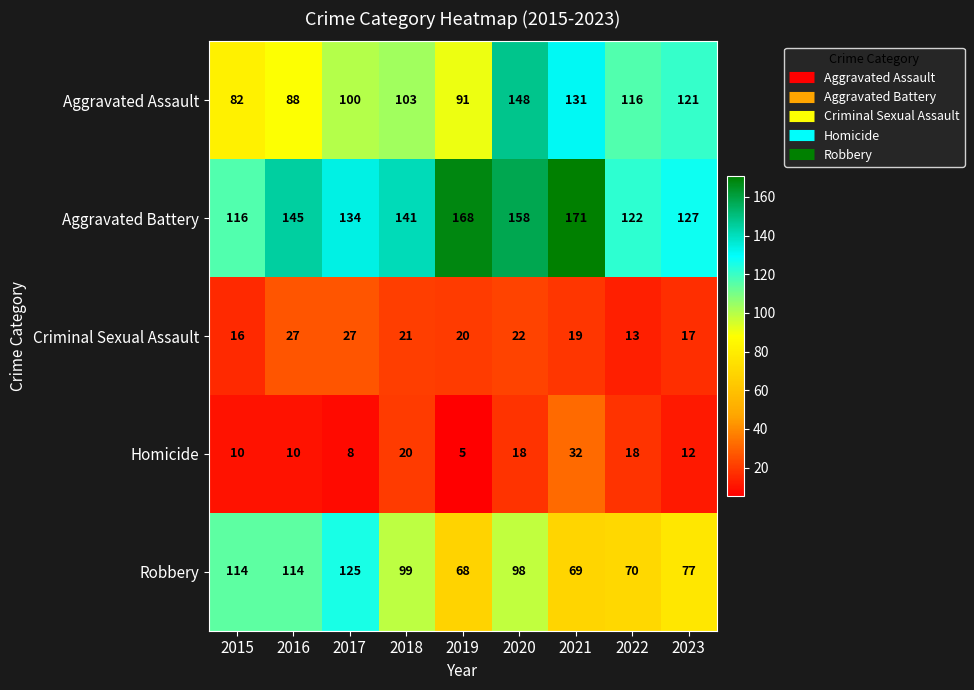

Is it true that Aggravated Assault equals 82 at 2015?

True